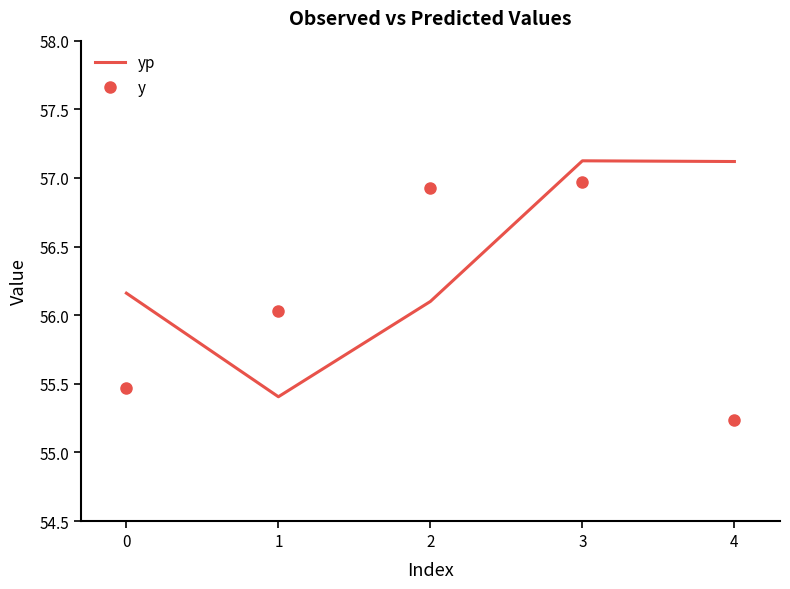

True or false: y has a value of 25.6 at 3.

False